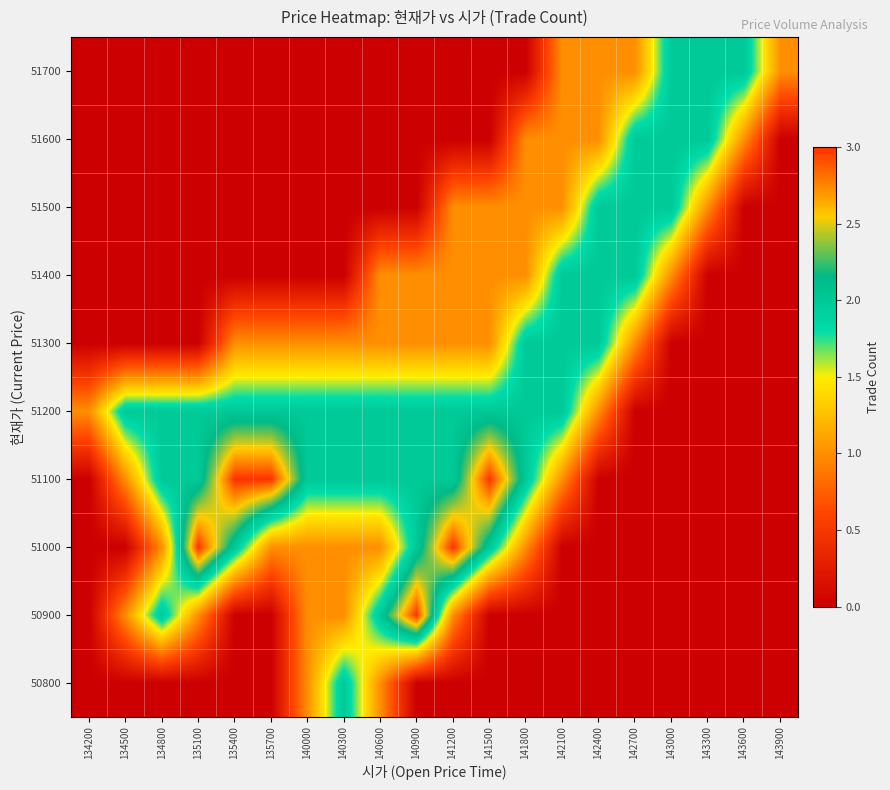

At how many categories does at least one series exceed 1?

18